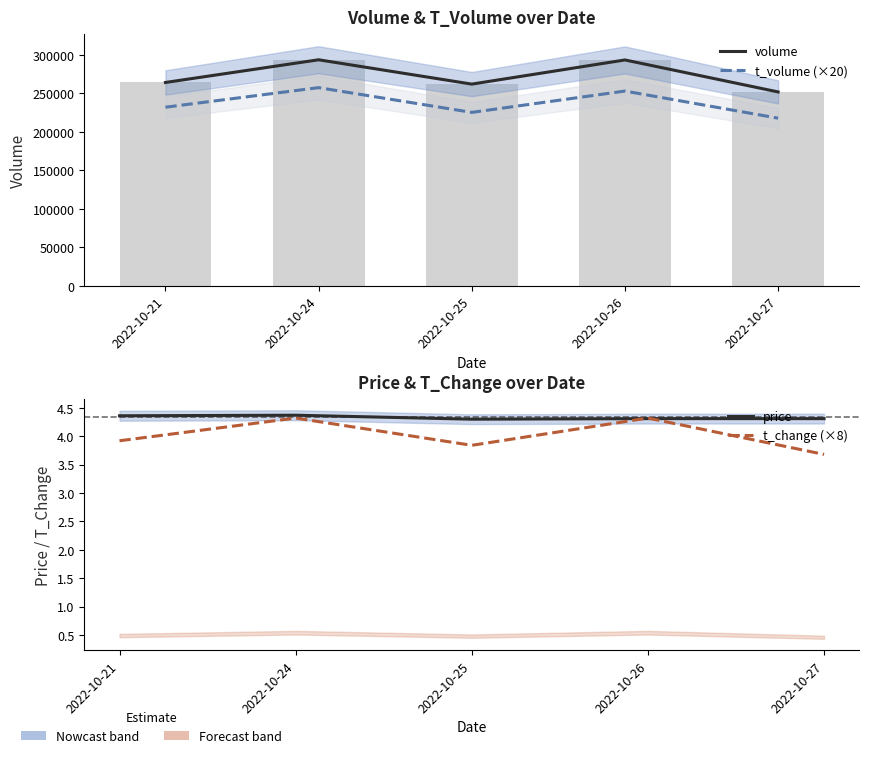

Reading left to right, what are all the values shown in this chart?

volume: 264109.0	293616.0	261995.0	293387.0	251820.0
t_volume (×20): 231960.0	257400.0	225220.0	252960.0	217700.0
price: 4.4	4.4	4.3	4.3	4.3
t_change (×8): 3.9	4.3	3.8	4.3	3.7